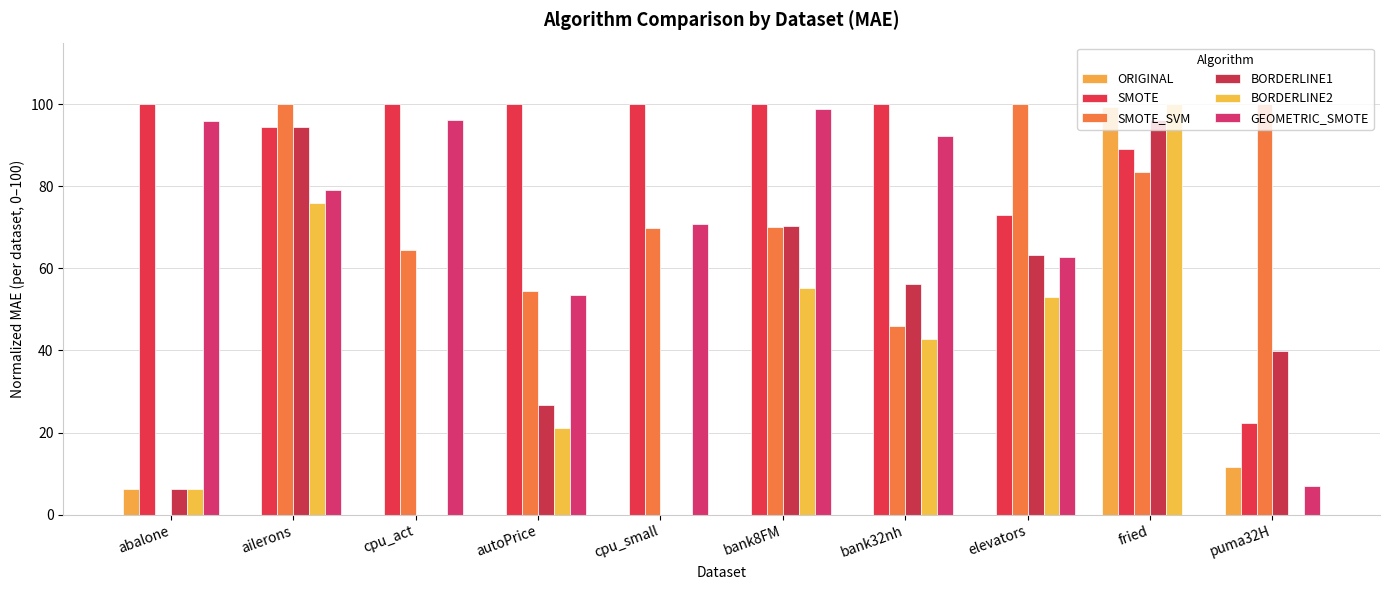

Which series has the largest total across all categories?

SMOTE